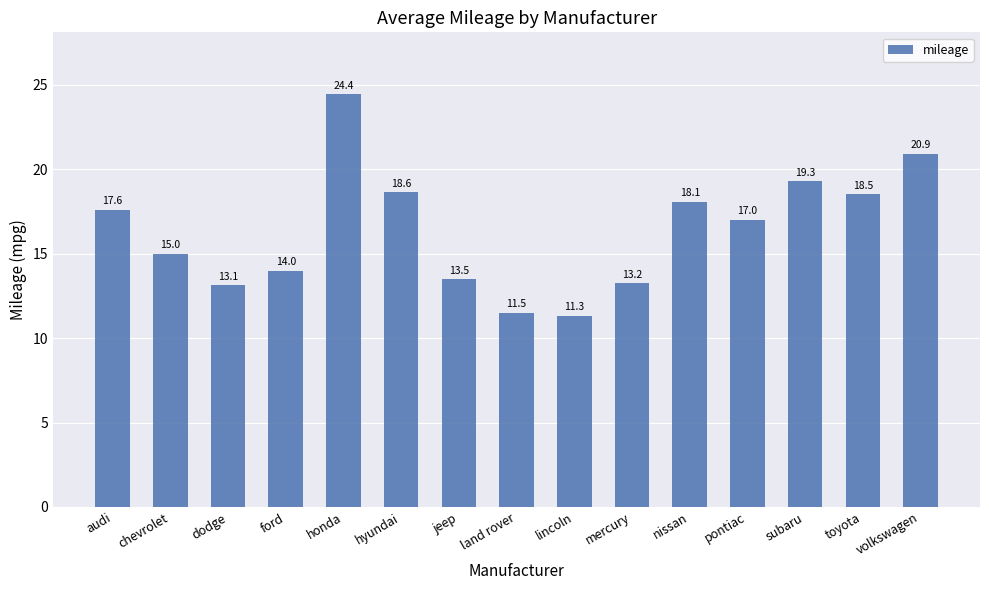

Which label corresponds to the largest value in the chart?

honda